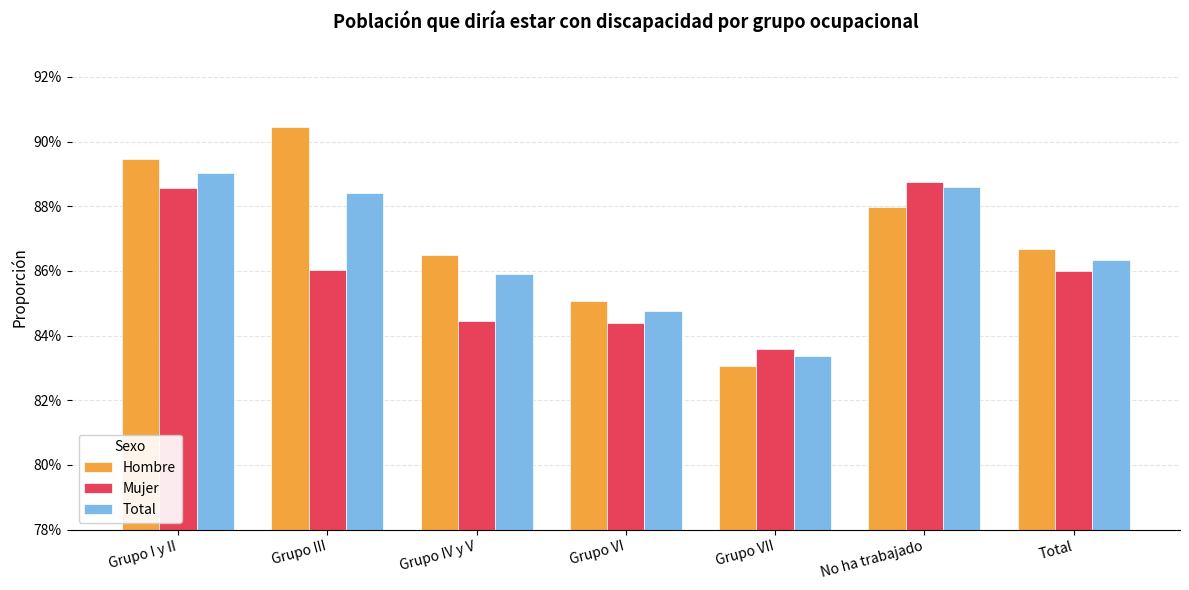

List the series in order of their peak value, lowest first.

Mujer, Total, Hombre